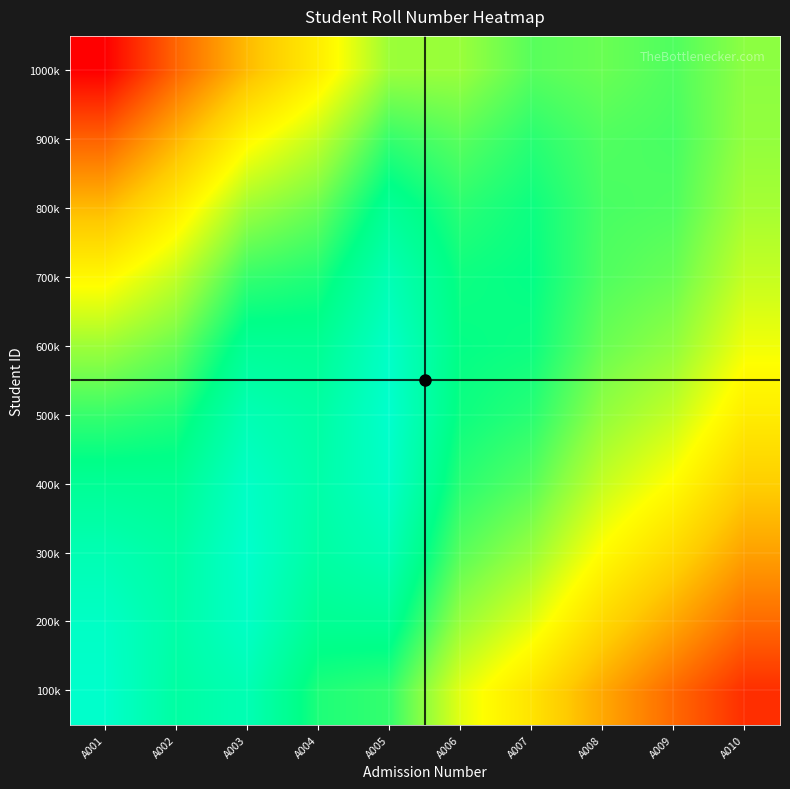

Reading left to right, extract all data points from this chart.

100k: A001=1.0	A002=0.9	A003=0.9	A004=0.8	A005=0.8	A006=0.6	A007=0.5	A008=0.4	A009=0.2	A010=0.1
200k: A001=1.0	A002=0.9	A003=1.0	A004=0.9	A005=0.9	A006=0.7	A007=0.6	A008=0.5	A009=0.4	A010=0.2
300k: A001=0.9	A002=0.9	A003=1.0	A004=0.9	A005=1.0	A006=0.8	A007=0.7	A008=0.6	A009=0.5	A010=0.3
400k: A001=0.9	A002=0.9	A003=1.0	A004=0.9	A005=1.0	A006=0.8	A007=0.8	A008=0.6	A009=0.6	A010=0.4
500k: A001=0.8	A002=0.8	A003=0.9	A004=0.9	A005=1.0	A006=0.8	A007=0.8	A008=0.7	A009=0.6	A010=0.5
600k: A001=0.7	A002=0.7	A003=0.9	A004=0.9	A005=1.0	A006=0.9	A007=0.8	A008=0.7	A009=0.7	A010=0.6
700k: A001=0.6	A002=0.6	A003=0.8	A004=0.8	A005=1.0	A006=0.8	A007=0.9	A008=0.8	A009=0.7	A010=0.6
800k: A001=0.4	A002=0.5	A003=0.7	A004=0.7	A005=0.9	A006=0.8	A007=0.8	A008=0.8	A009=0.8	A010=0.7
900k: A001=0.2	A002=0.4	A003=0.6	A004=0.6	A005=0.8	A006=0.8	A007=0.8	A008=0.8	A009=0.8	A010=0.7
1000k: A001=0.0	A002=0.2	A003=0.4	A004=0.5	A005=0.7	A006=0.7	A007=0.8	A008=0.7	A009=0.8	A010=0.7